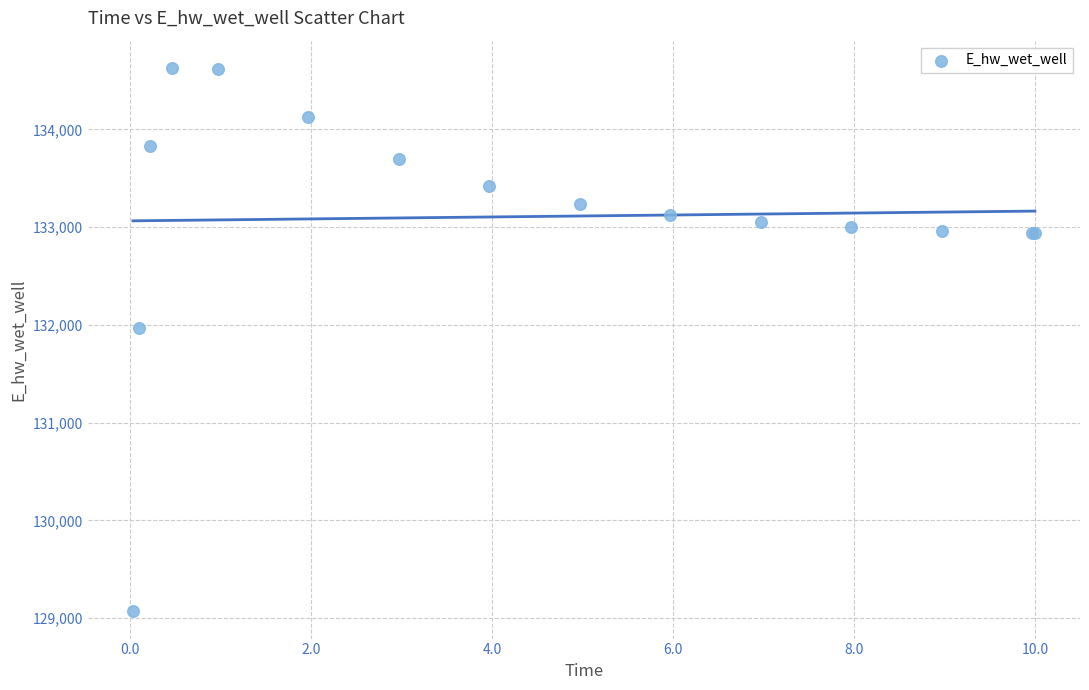

What Y value in the scatter plot is closest to 131849?

131970.2